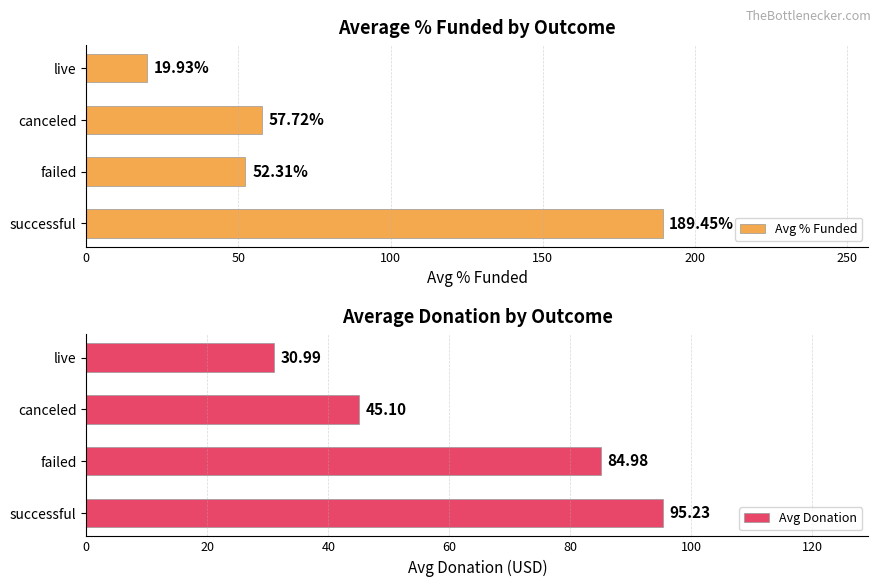

What is the sum of the Avg % Funded values at successful and live?

209.4